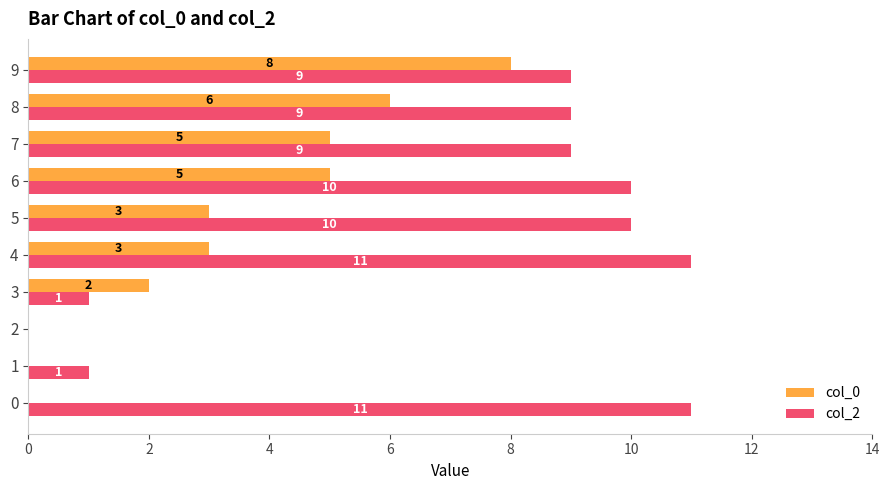

What is the total value across all series at 8?

15